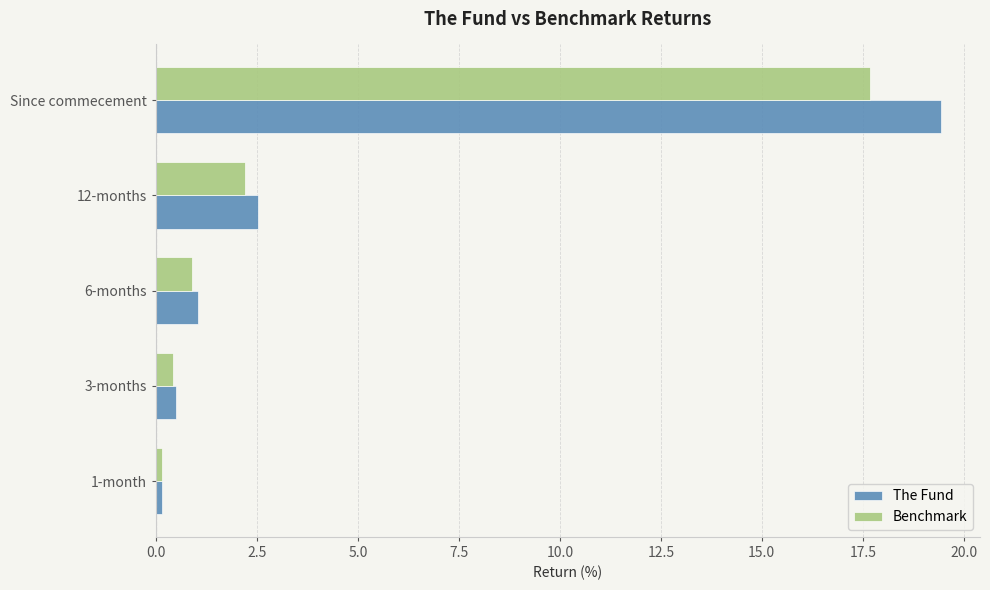

Where is The Fund nearest to the value 9?

12-months